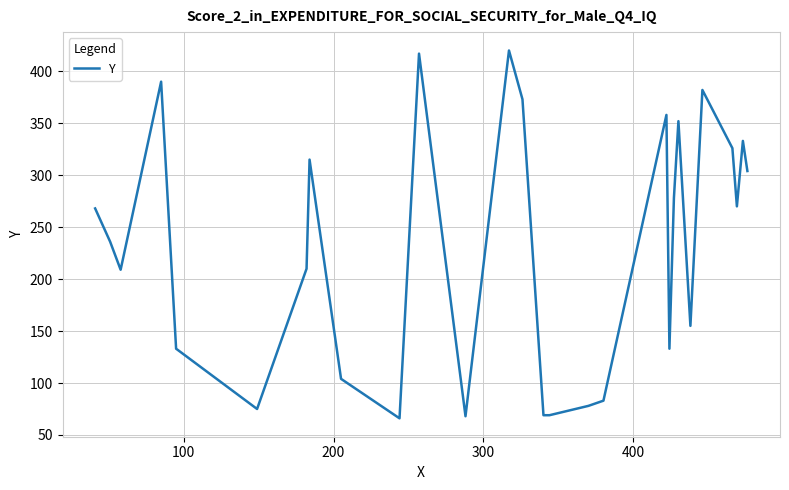

What is the difference between the maximum and minimum values?

354